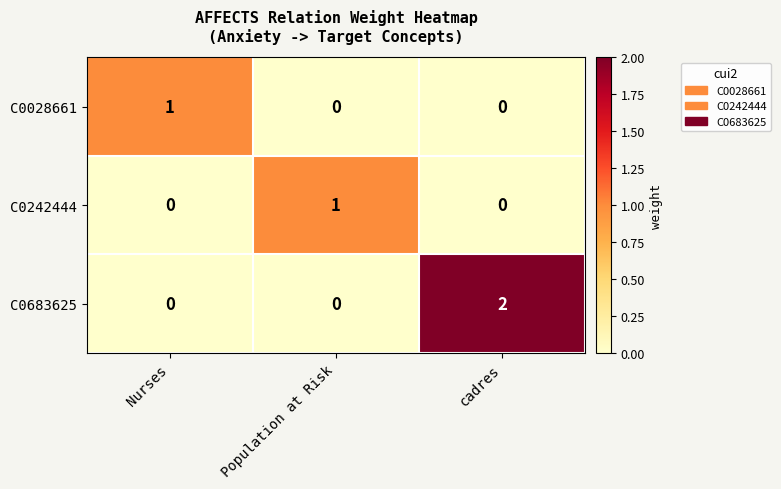

The C0242444 series shows -1 at cadres. True or false?

False